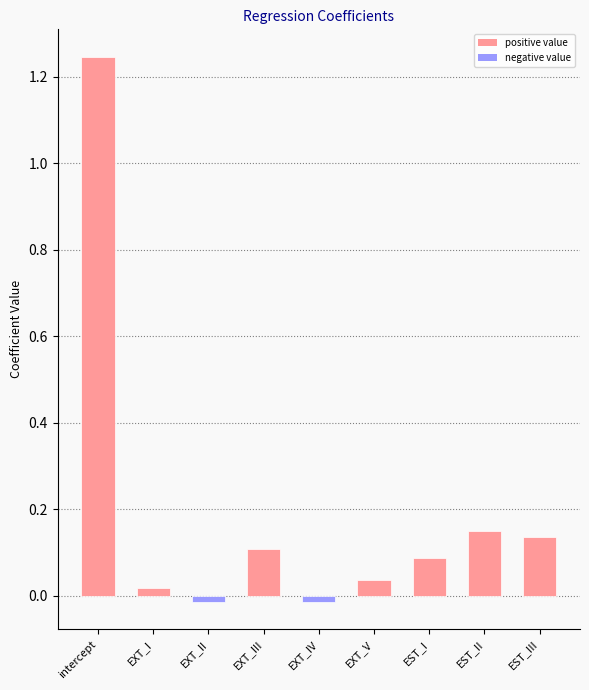

What is the label of the 5th bar from the right?

EXT_IV